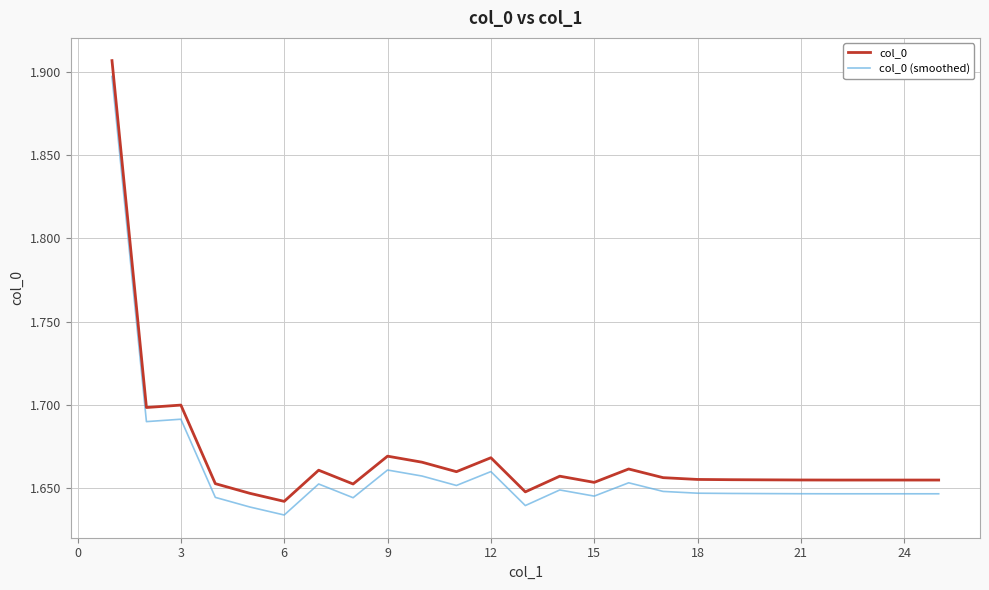

True or false: col_0 (smoothed) and col_0 cross at least once.

False